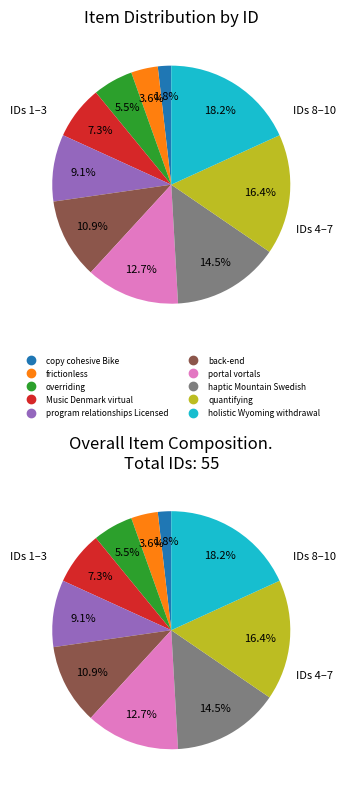

True or false: Music Denmark virtual accounts for 7% of the total.

True